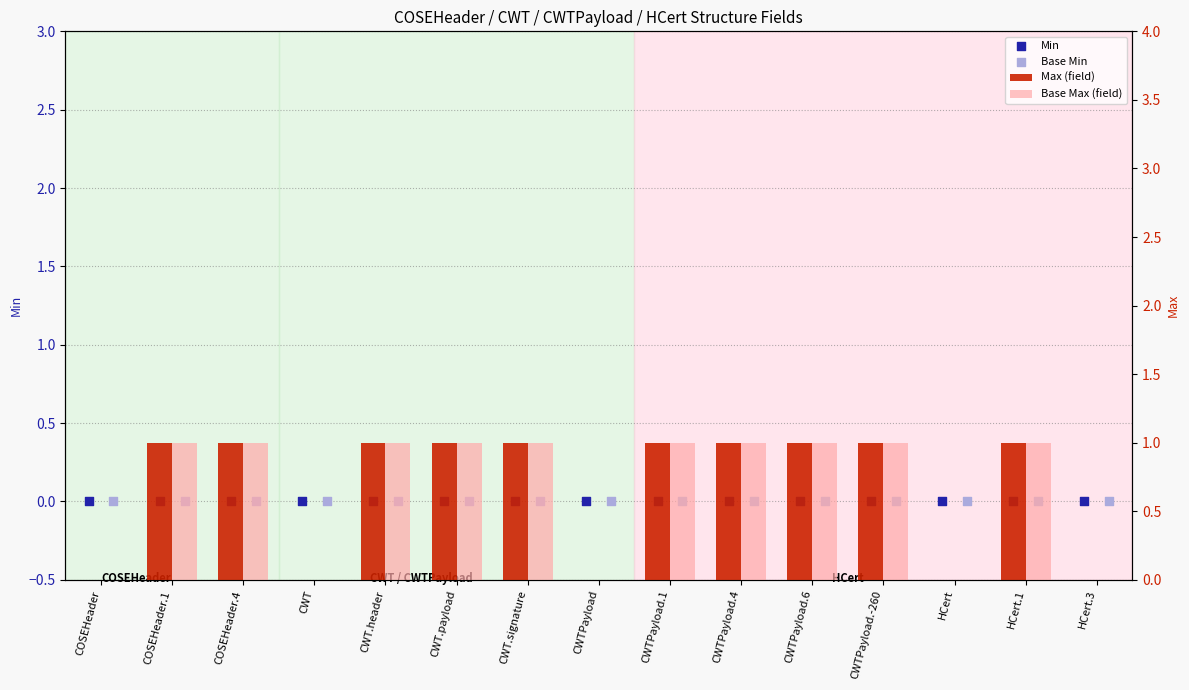

Which series contains the lowest Y value?

Min